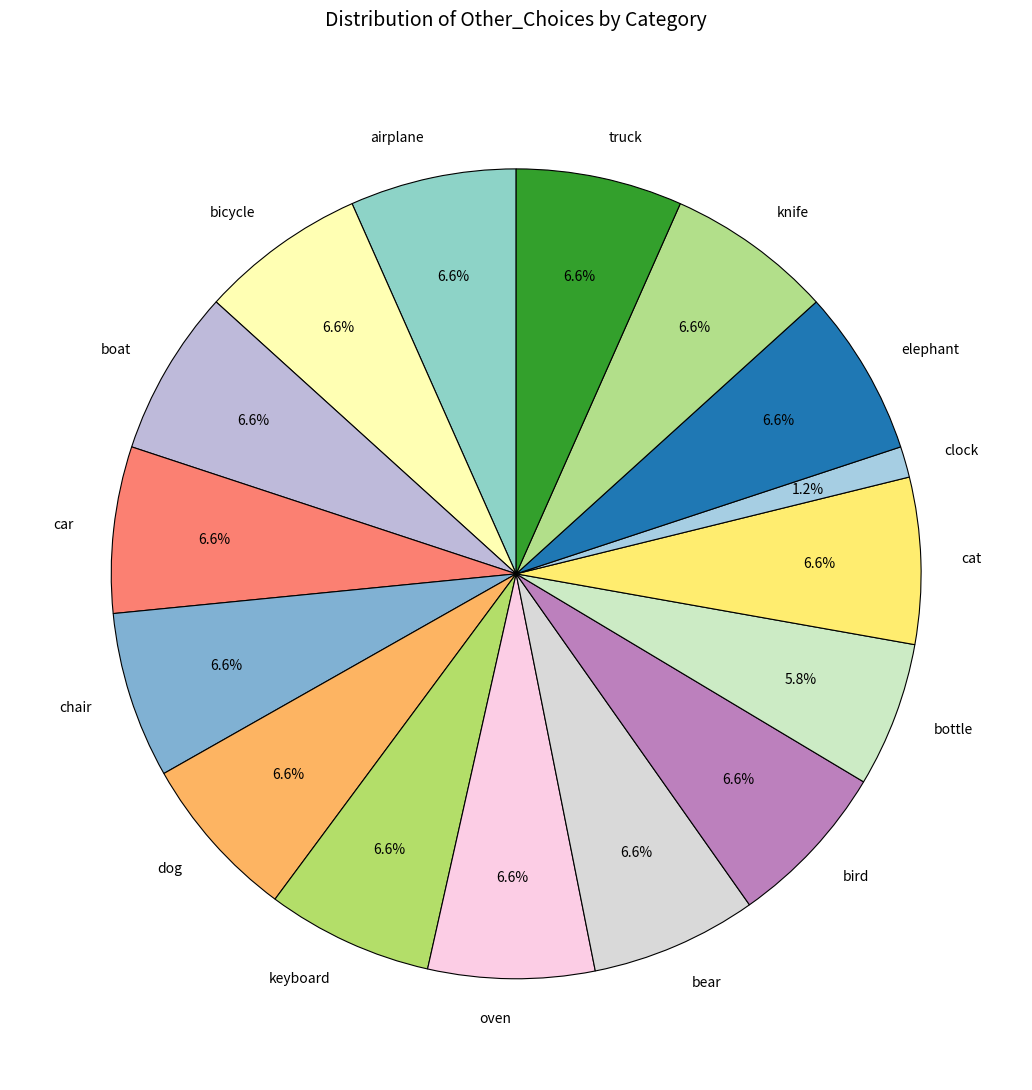

Approximately how many times larger is the value at bicycle compared to dog?

1.0